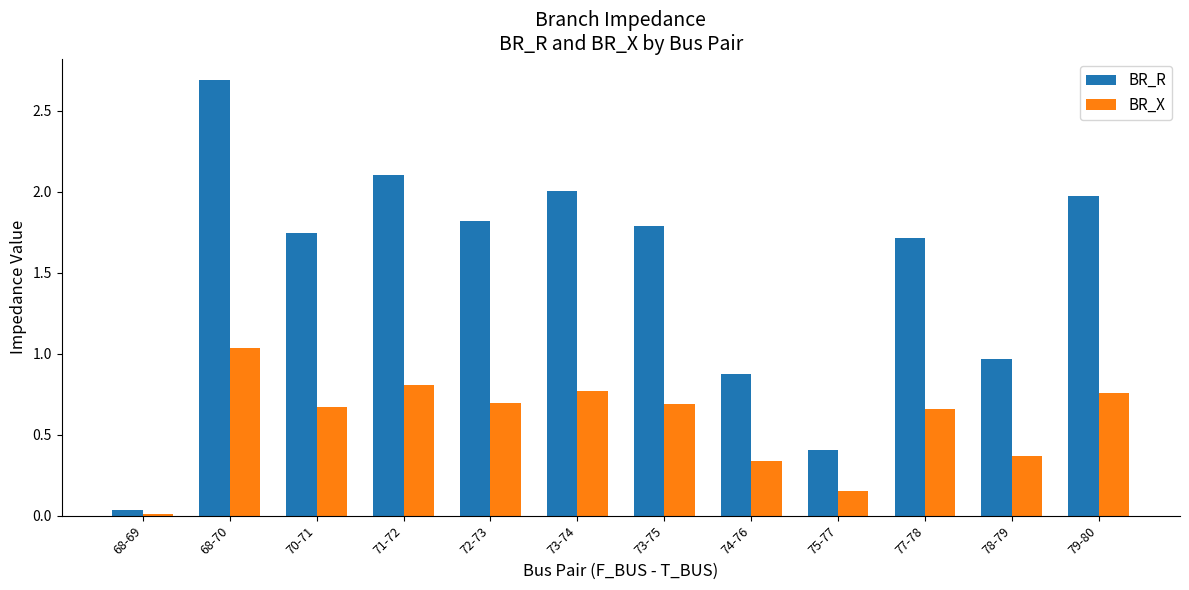

Which series changed the most between 73-75 and 75-77?

BR_R